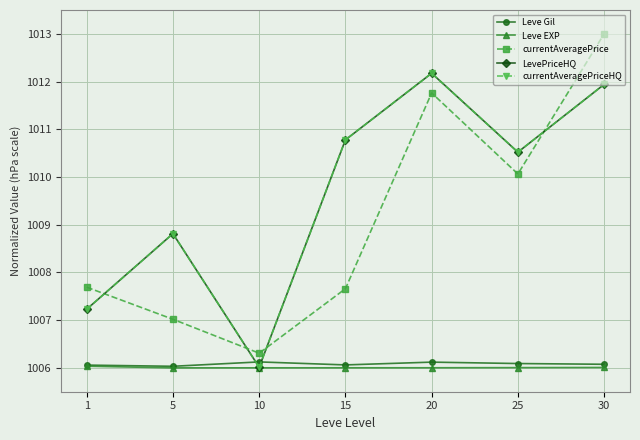

How many interior local valleys does the Leve Gil series have?

2